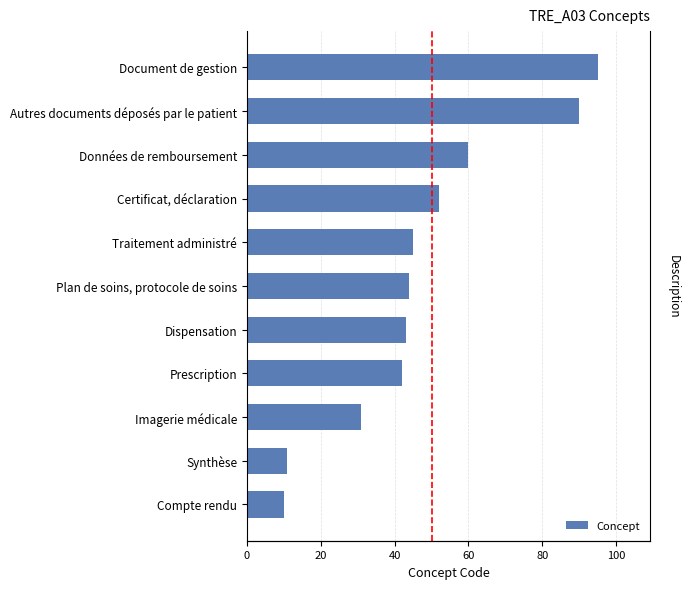

Are the bars horizontal?

Yes